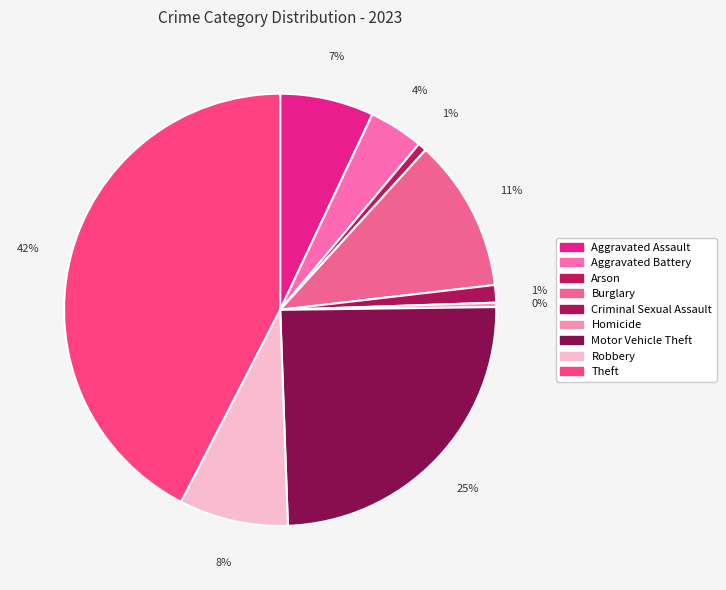

Do Criminal Sexual Assault and Burglary together represent more than half of the pie?

No